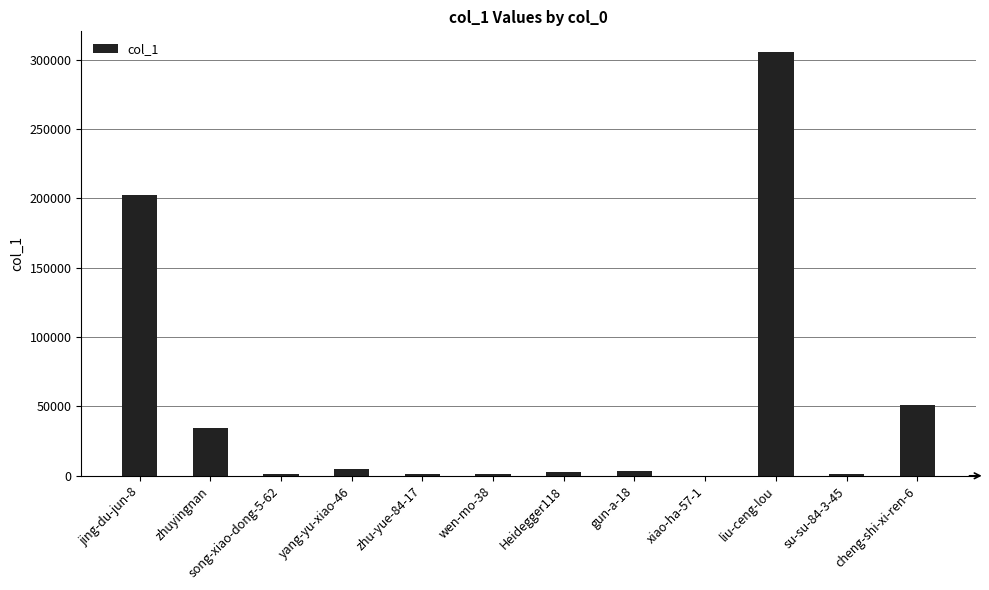

Is it true that the value at zhu-yue-84-17 is 1015?

True